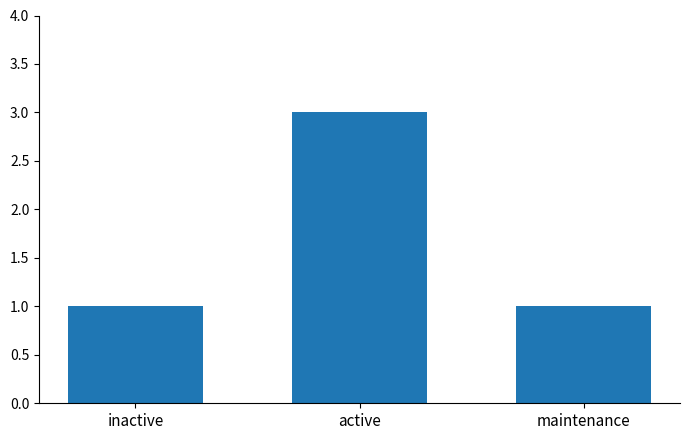

Reading left to right, list all the values displayed in this chart.

1	3	1